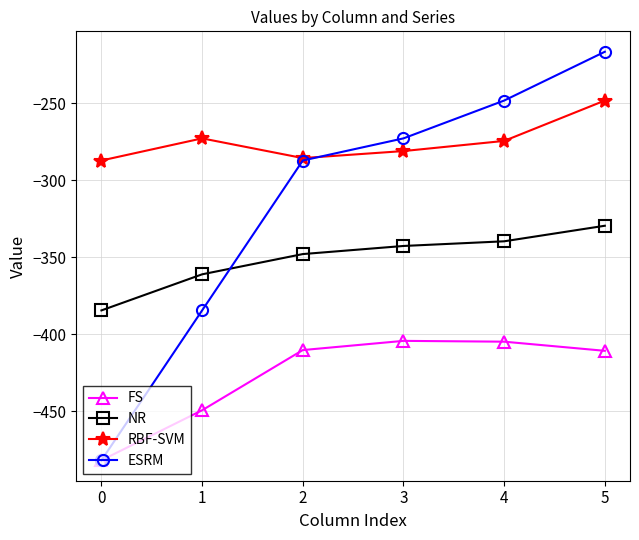

True or false: FS has a value of -410.3 at 2.

True